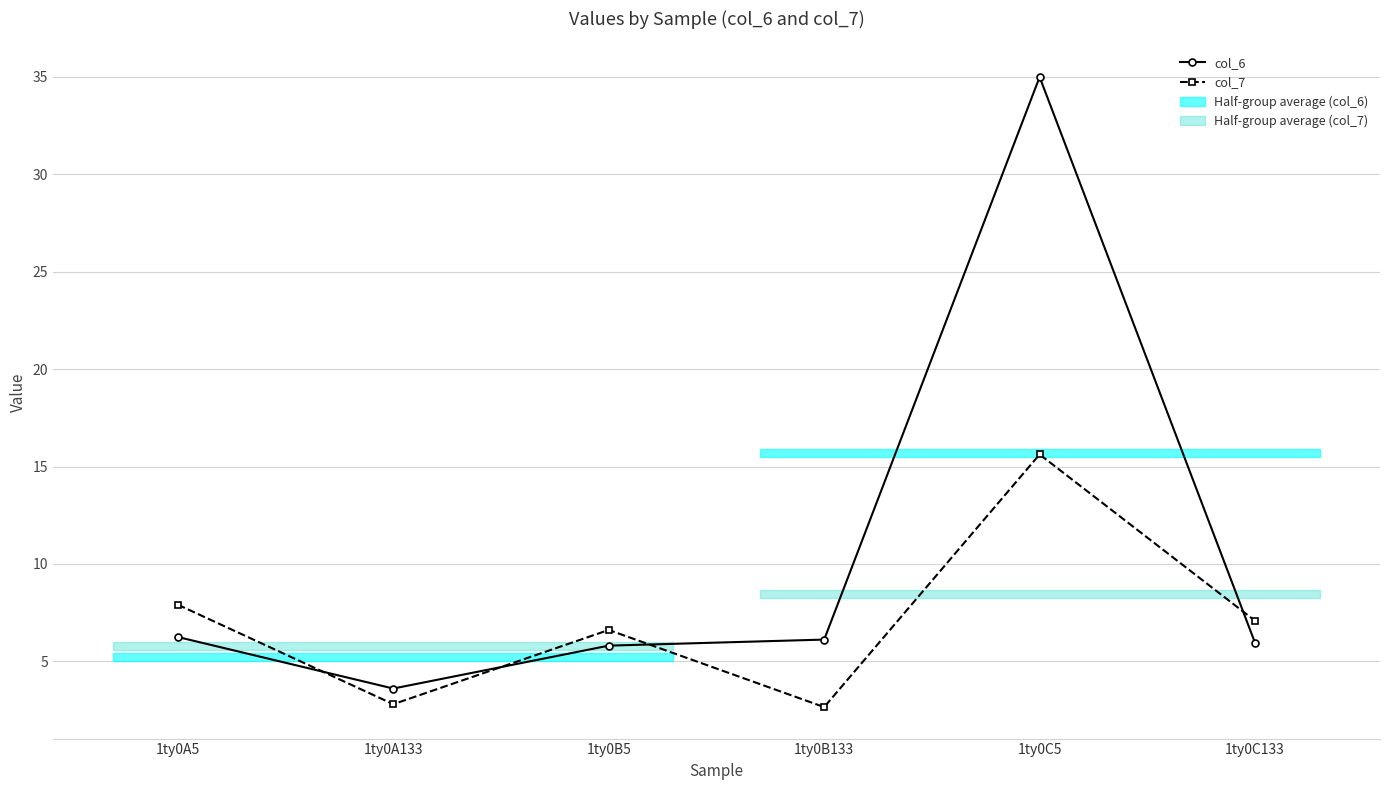

How many times do col_7 and col_6 cross each other?

4